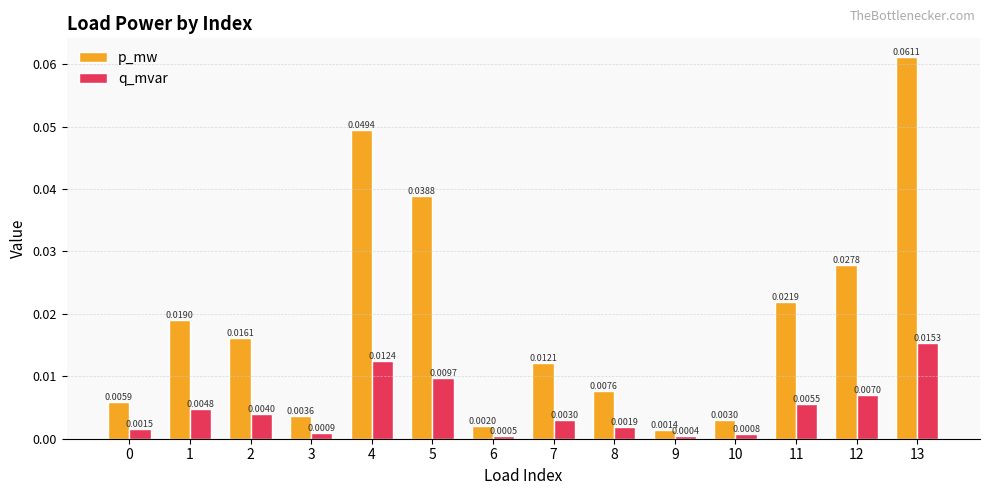

Which category has the lowest value in the q_mvar series?

9